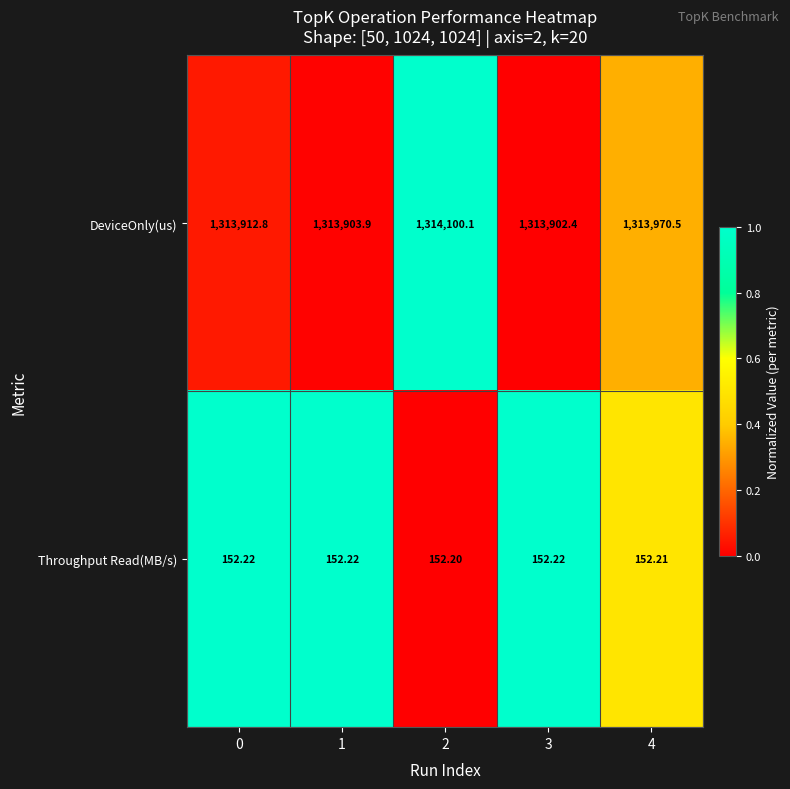

Rank the series at 1 from highest to lowest value.

DeviceOnly(us), Throughput Read(MB/s)